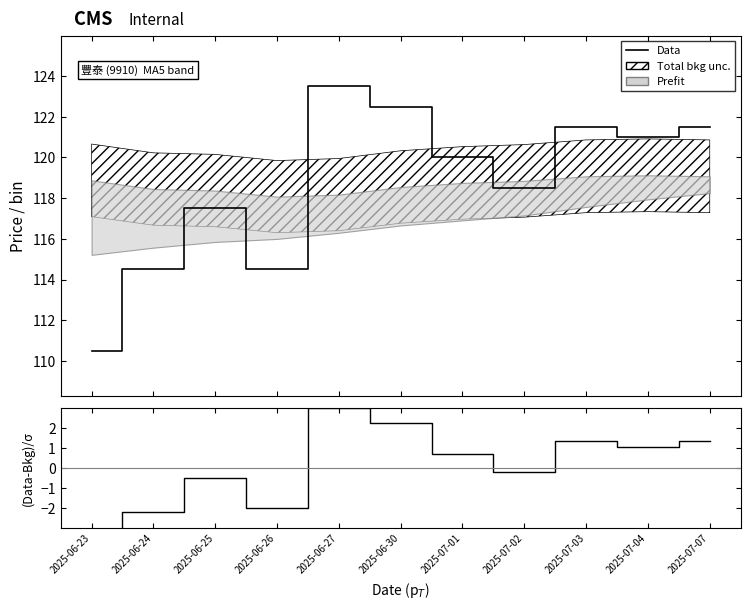

How many interior local peaks does the Data series have?

3